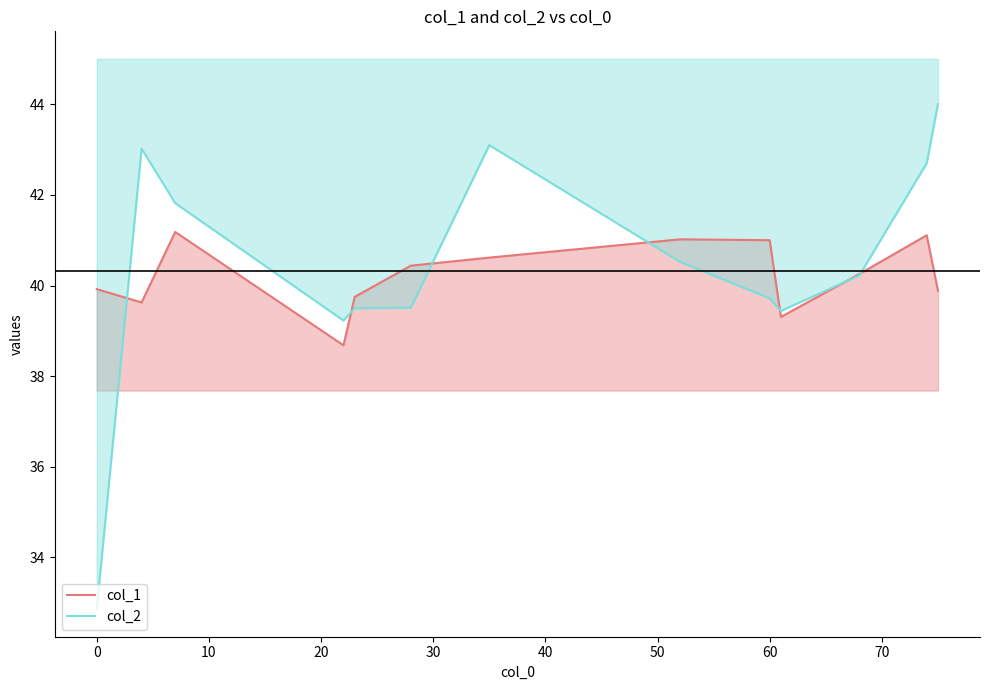

True or false: col_1 has more than 0 points higher than both neighbors.

True